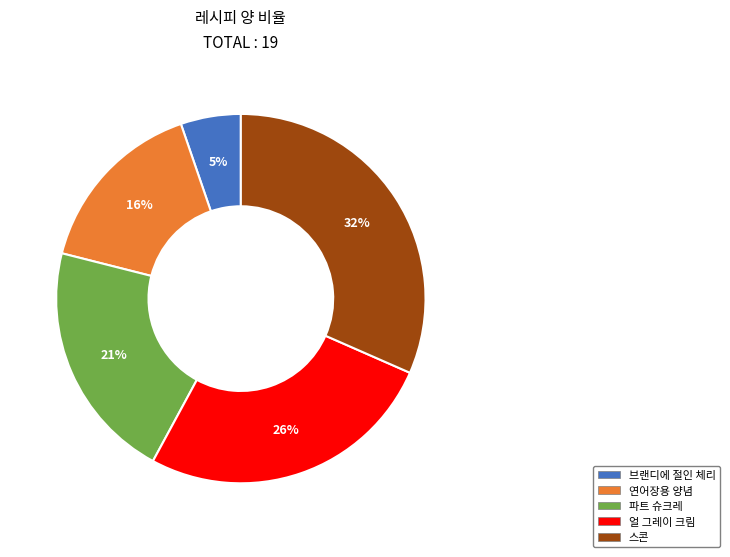

Count the number of slices in the pie.

5